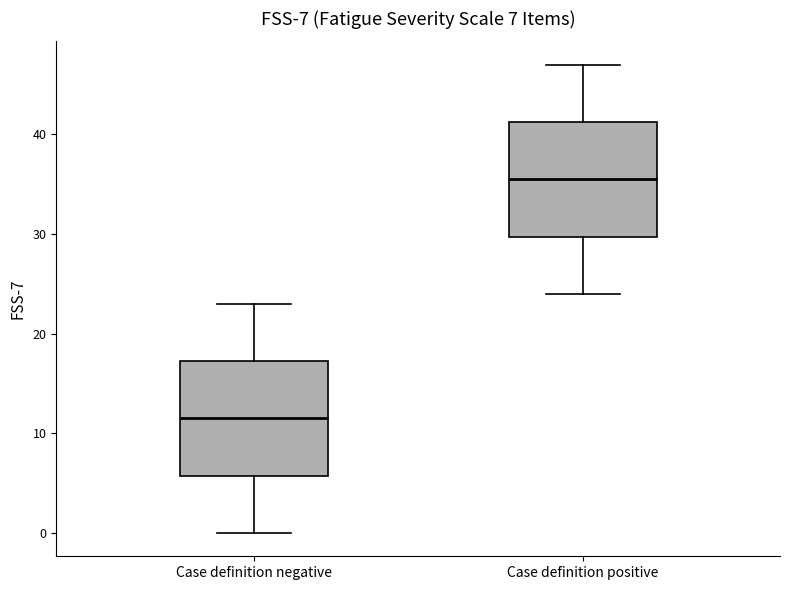

Which box's median line is the lowest?

Case definition negative